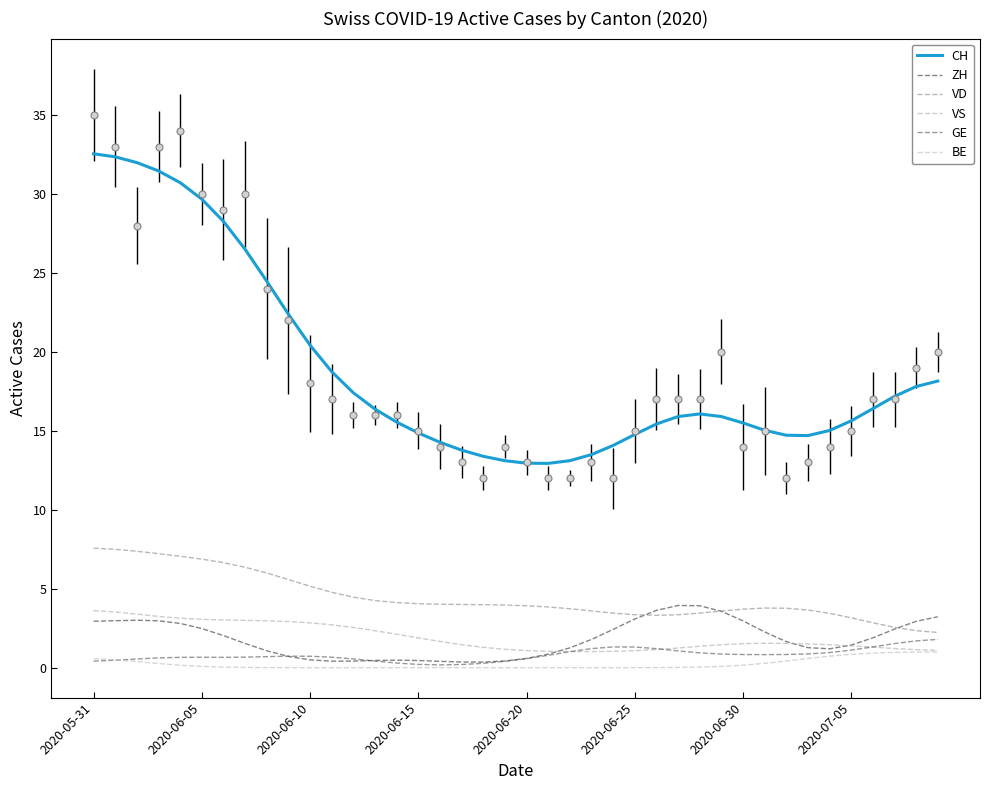

List the series in order of their peak value, highest first.

CH, VD, ZH, VS, GE, BE